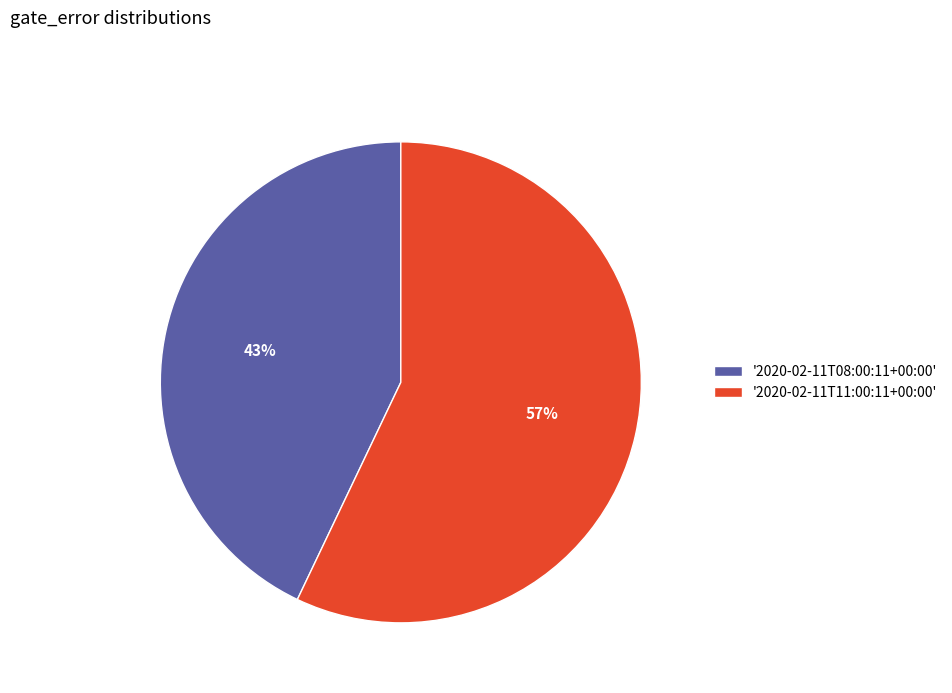

Between '2020-02-11T08:00:11+00:00' and '2020-02-11T11:00:11+00:00', which is larger?

'2020-02-11T11:00:11+00:00'